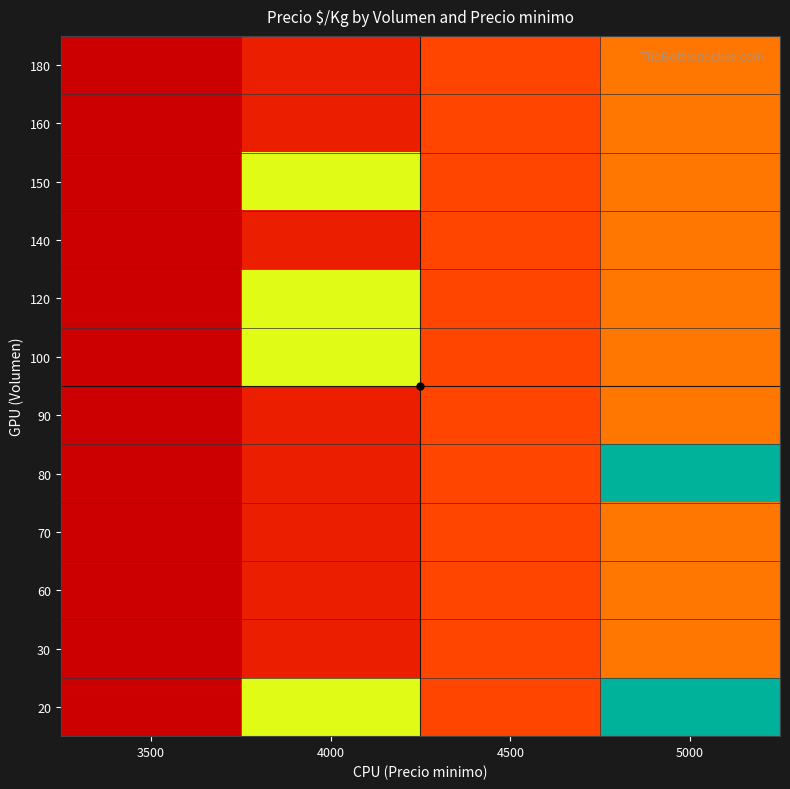

At how many categories does at least one series exceed 1887?

2